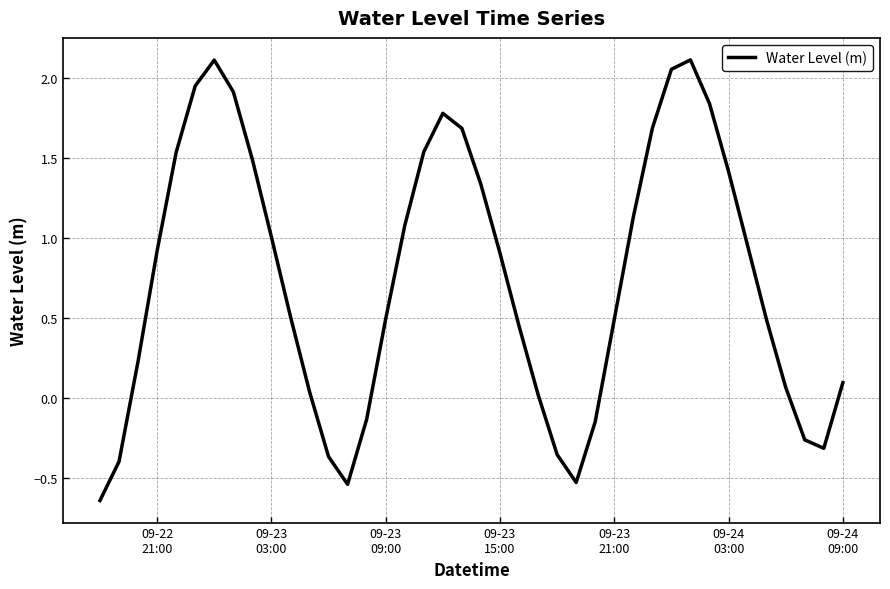

What is the difference between the maximum and minimum values?

2.8